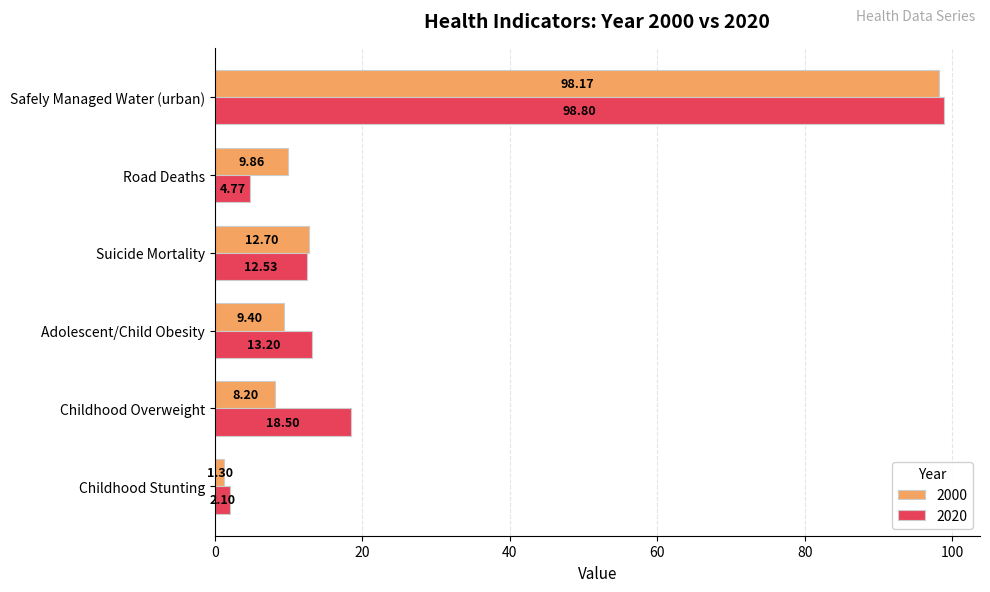

What are all the series names shown in the legend?

2000, 2020